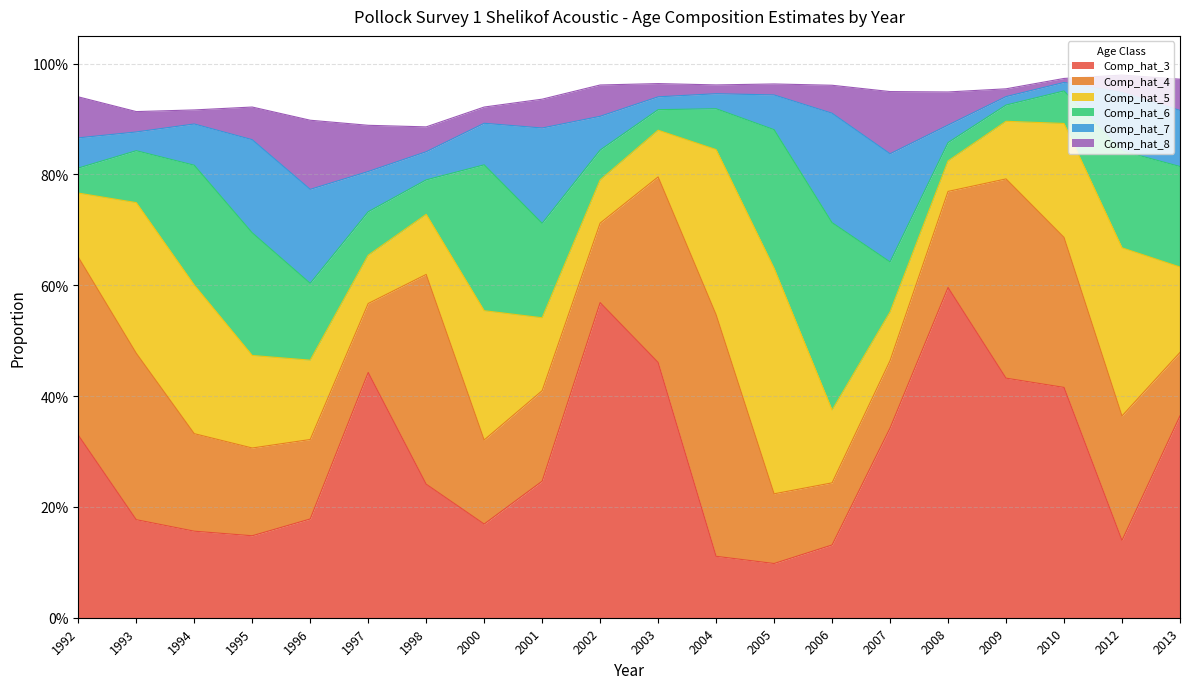

Which has a higher value, 2012 or 2004?

2012